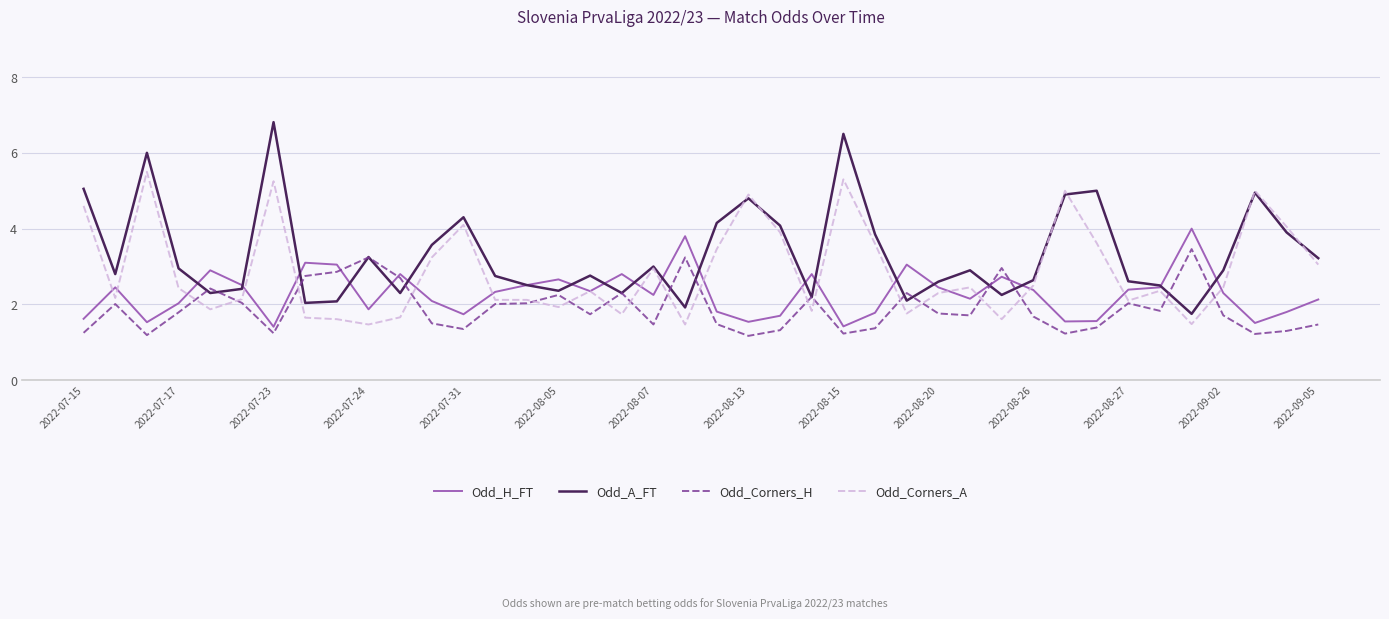

Which series has the largest range (max minus min)?

Odd_A_FT